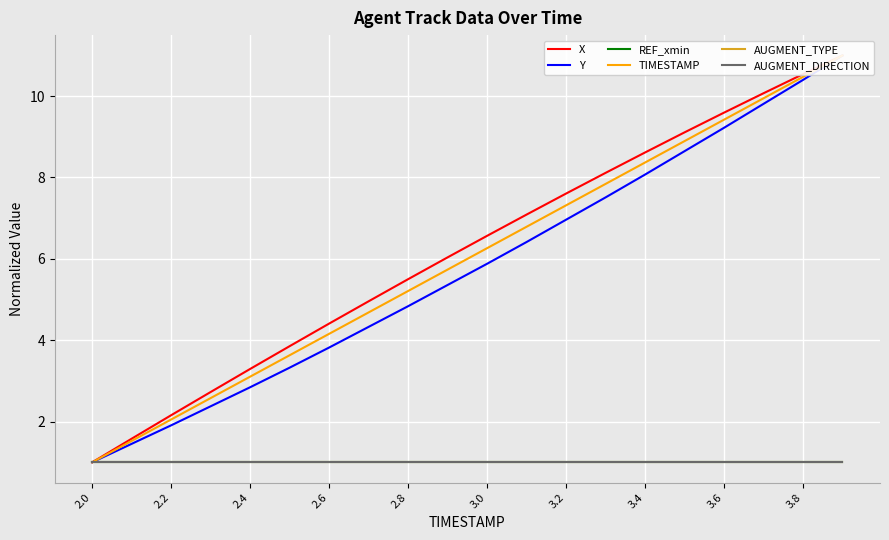

Which series has the largest range (max minus min)?

X